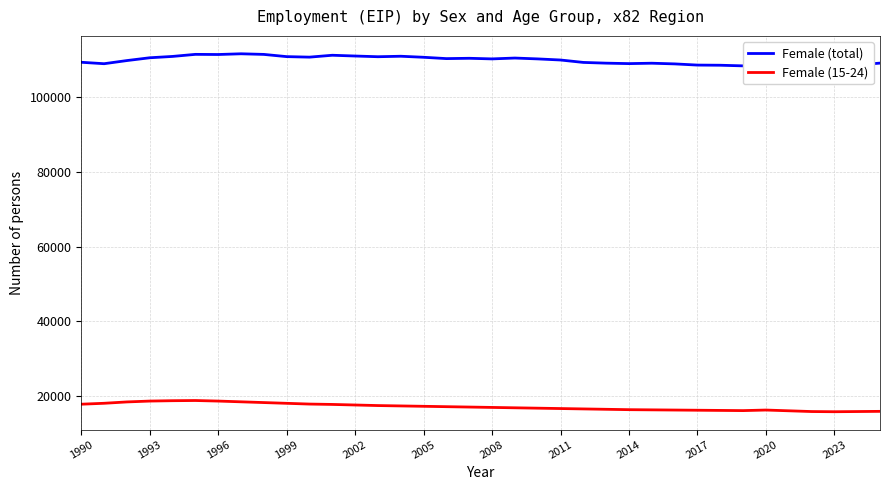

How many distinct data groups are displayed?

2